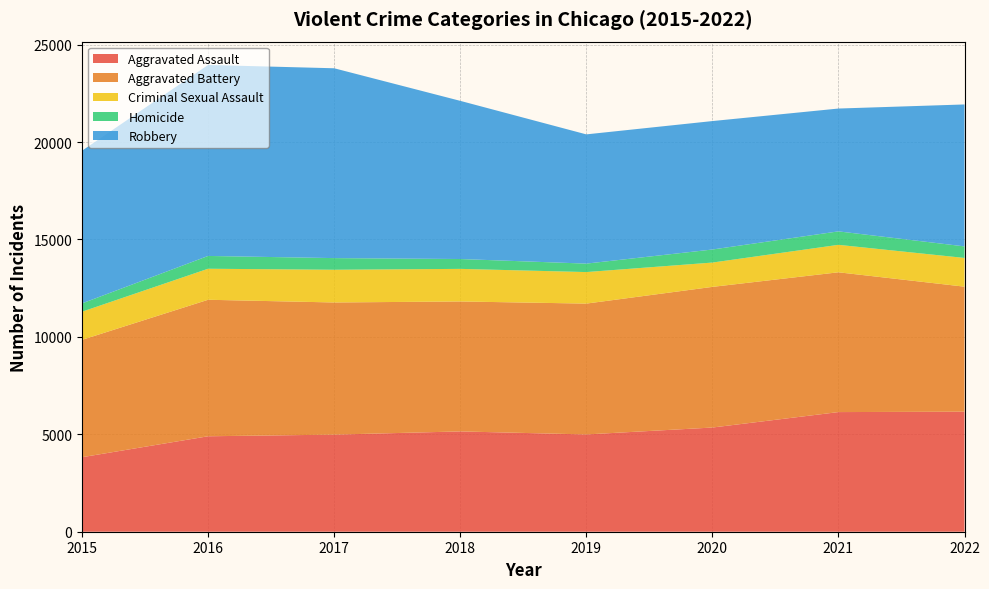

Reading right to left, extract all data points from this chart.

Aggravated Assault: 6161	6140	5347	4993	5148	4983	4899	3824
Aggravated Battery: 6416	7175	7219	6715	6670	6783	7006	6024
Criminal Sexual Assault: 1474	1409	1248	1618	1672	1679	1592	1444
Homicide: 593	691	670	434	506	598	657	427
Robbery: 7285	6304	6592	6633	8118	9743	9801	7835